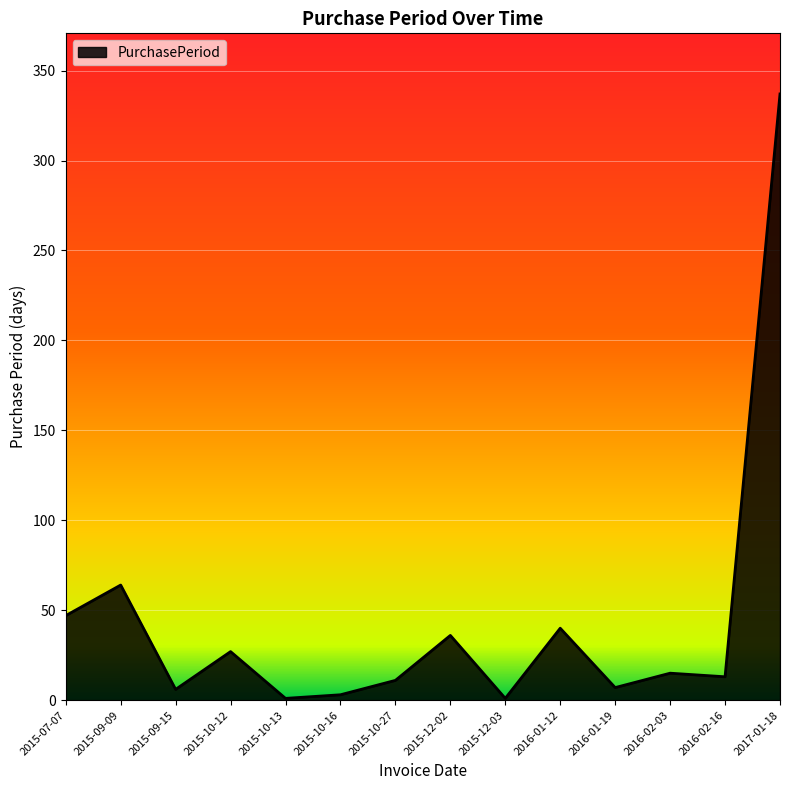

What is the sum of the values at 2015-10-27 and 2015-09-15?

17